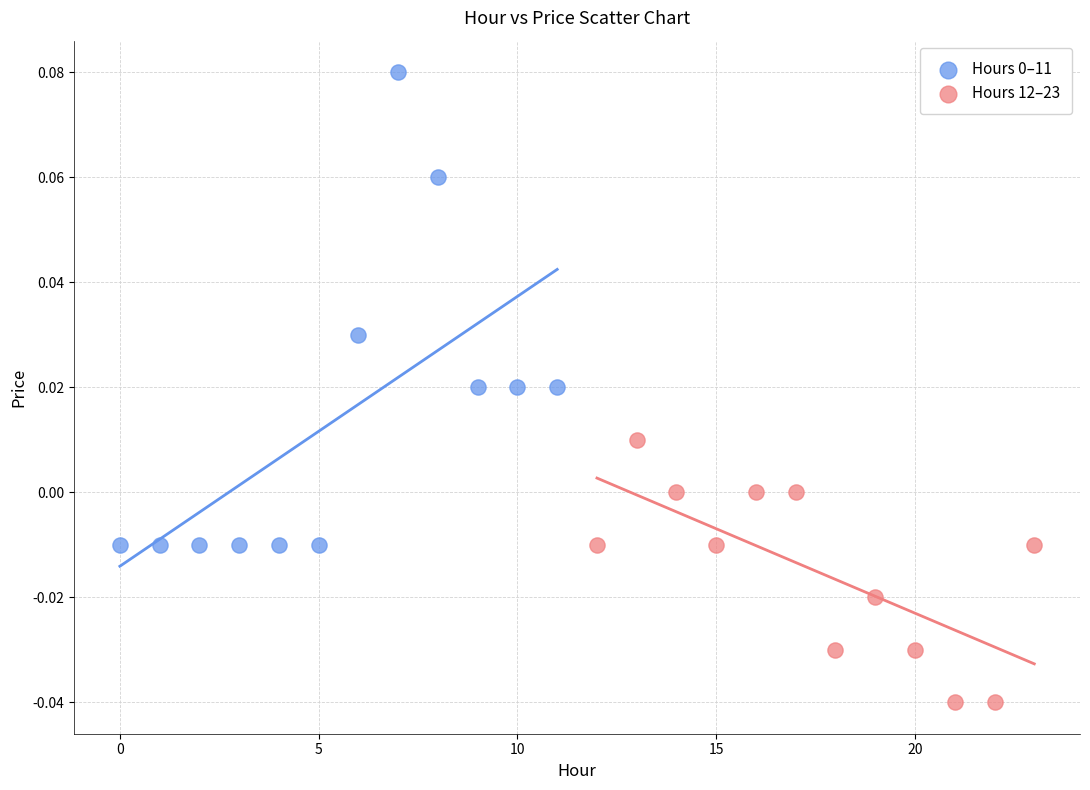

Which series contains the lowest Y value?

Hours 12–23